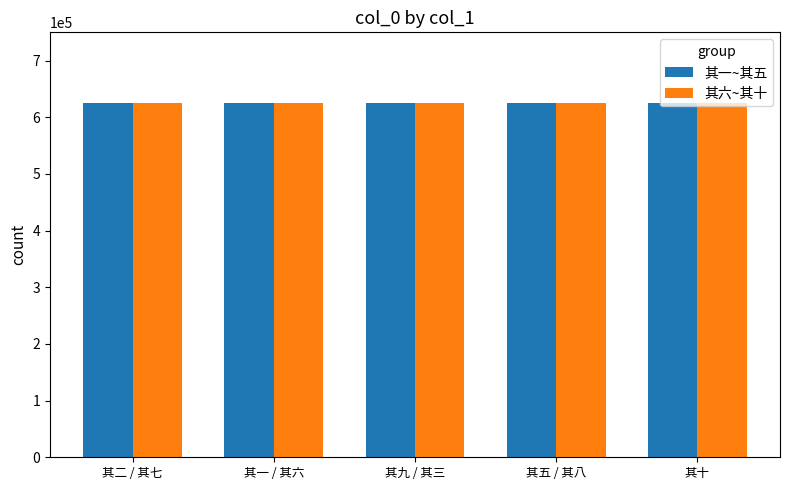

What is the sum of all 其一~其五 values?

3123702